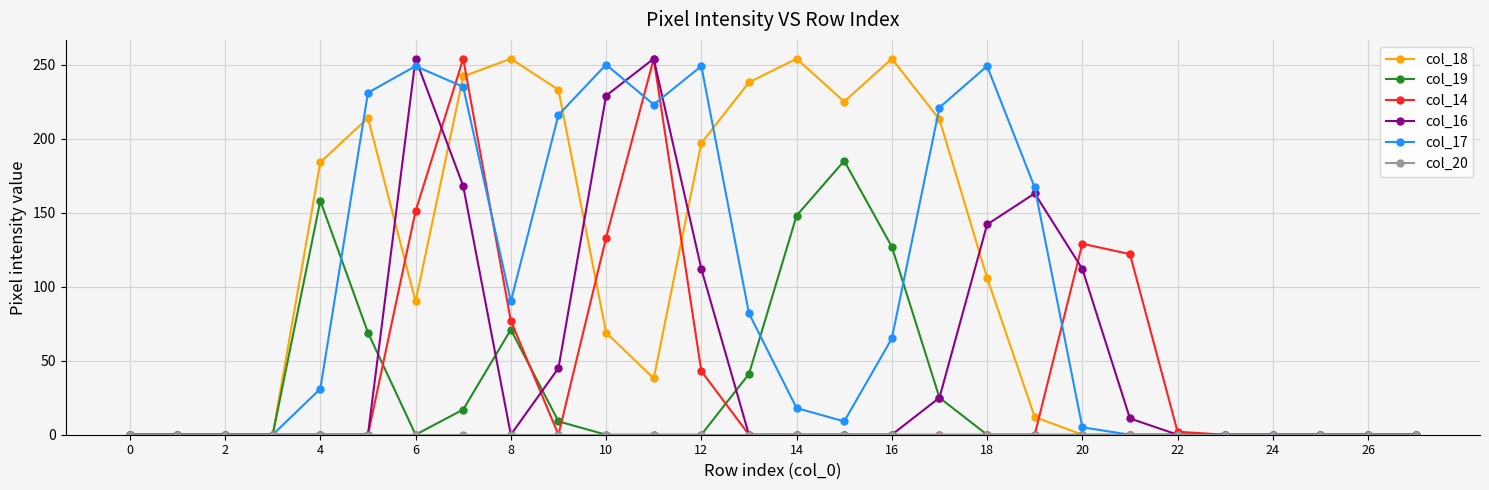

True or false: col_16 has more than 1 interior local peaks.

True